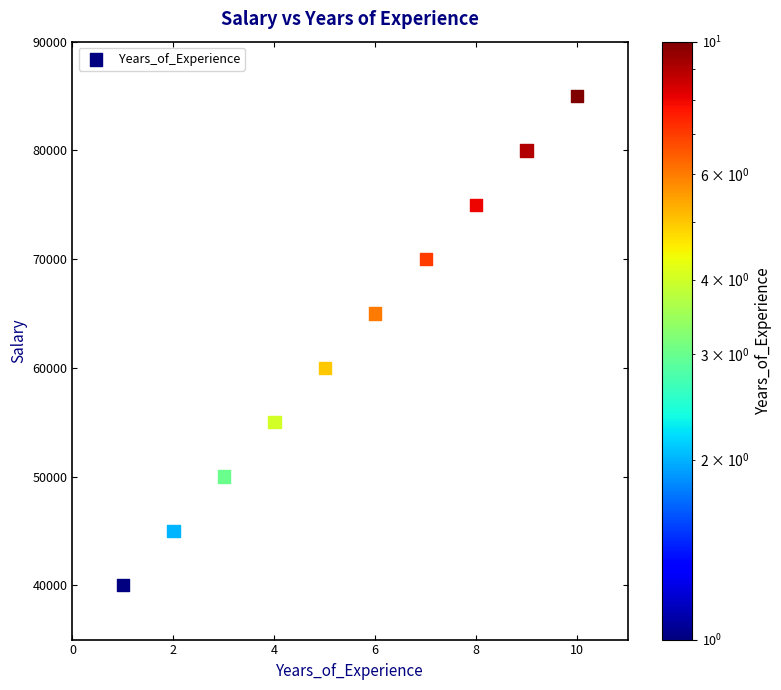

What is the average X value?

6